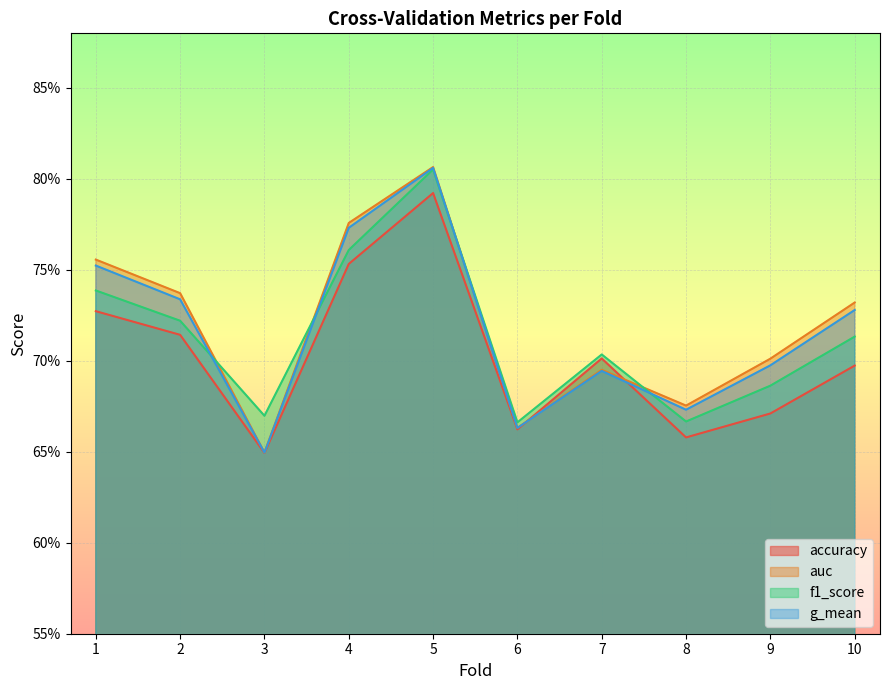

Is the value of g_mean at 8 greater than the value of accuracy at 2?

No